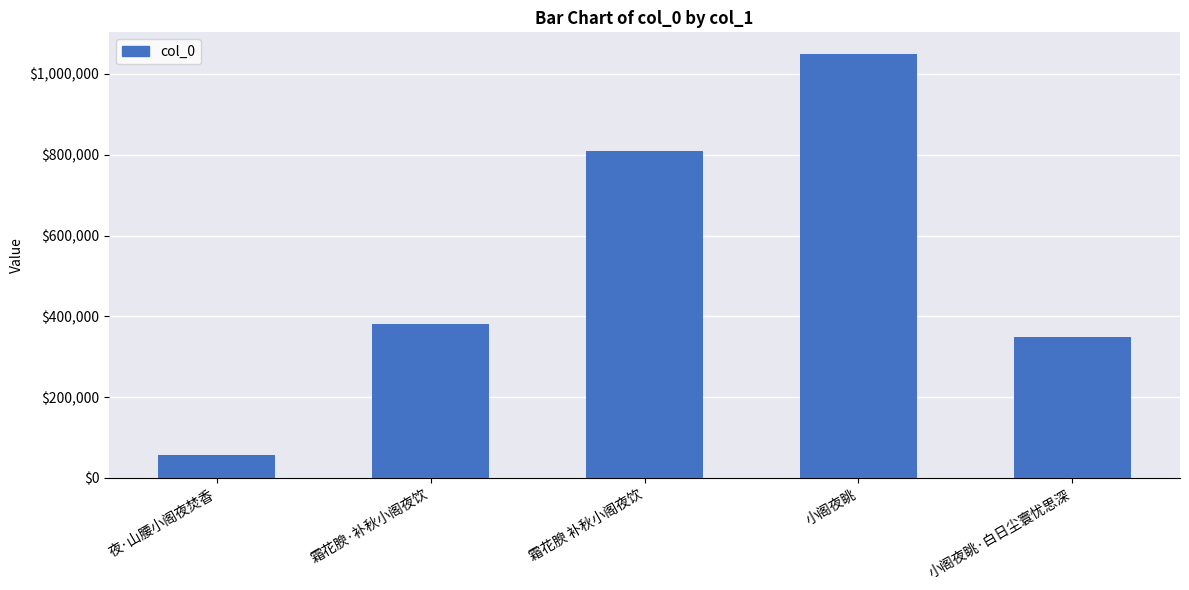

At which label is the value closest to 554180?

霜花腴·补秋小阁夜饮